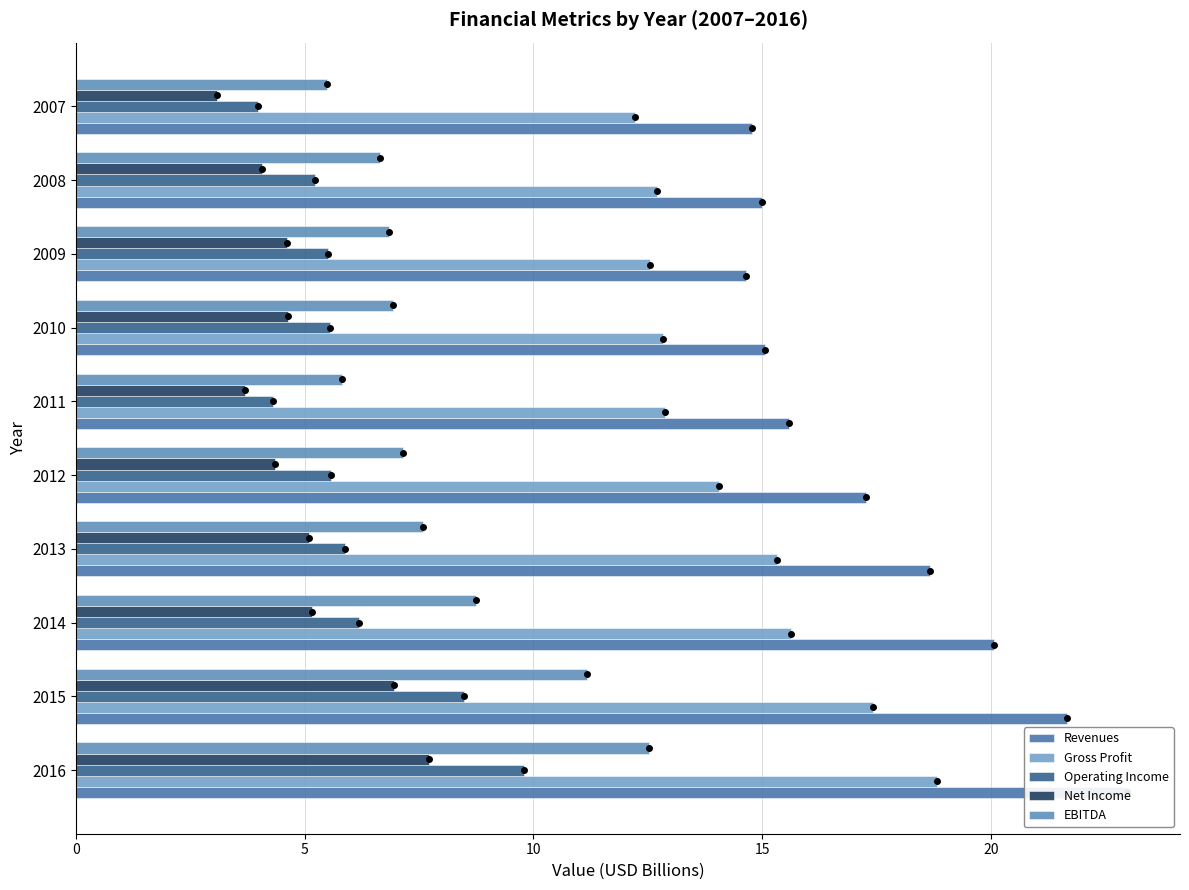

Is it true that Operating Income equals 1.7 at 2012?

False